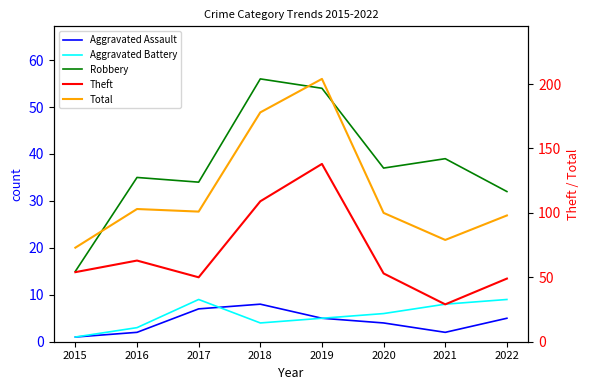

Does the chart have visible grid lines?

No